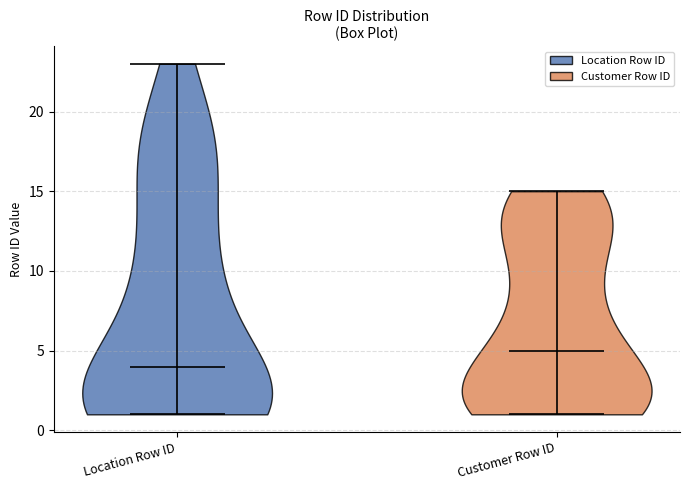

Reading left to right, read every violin against the y-axis: where its median line is, and the lowest and highest points it reaches. The values are not printed on the chart, so give them approximately, as read against the axis.

Location Row ID: median line 4, lowest point 1, highest point 23
Customer Row ID: median line 5, lowest point 1, highest point 15